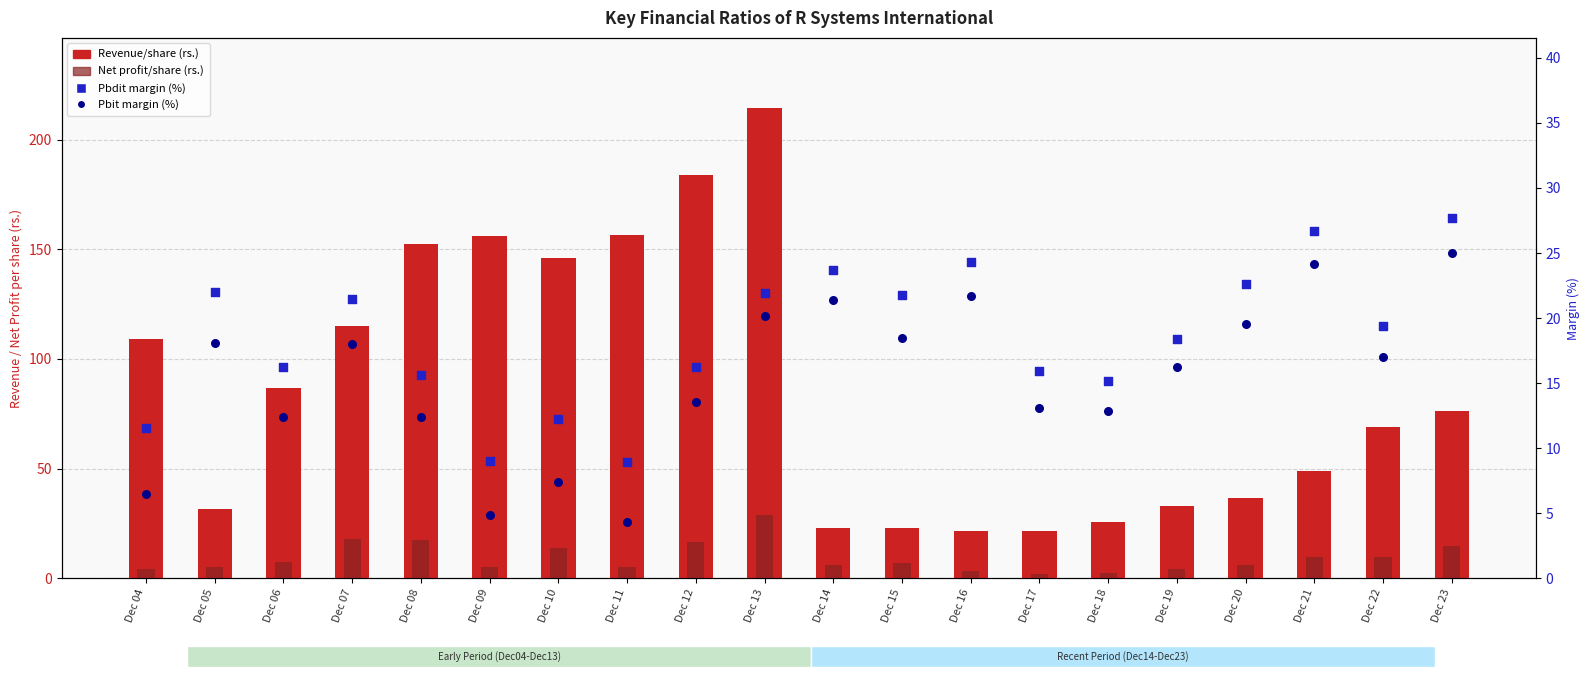

What are all the series names shown in the legend?

Revenue/share (rs.), Net profit/share (rs.), Pbdit margin (%), Pbit margin (%)